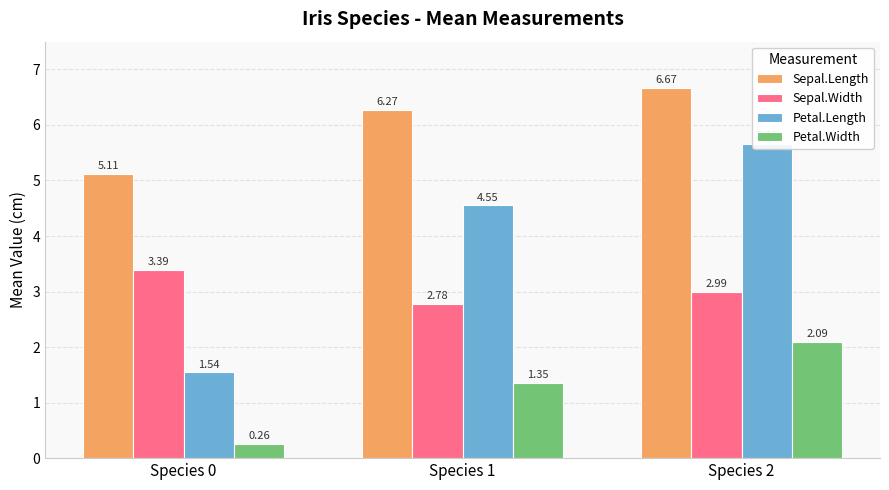

The value of Sepal.Length at Species 2 is 3.6. True or false?

False